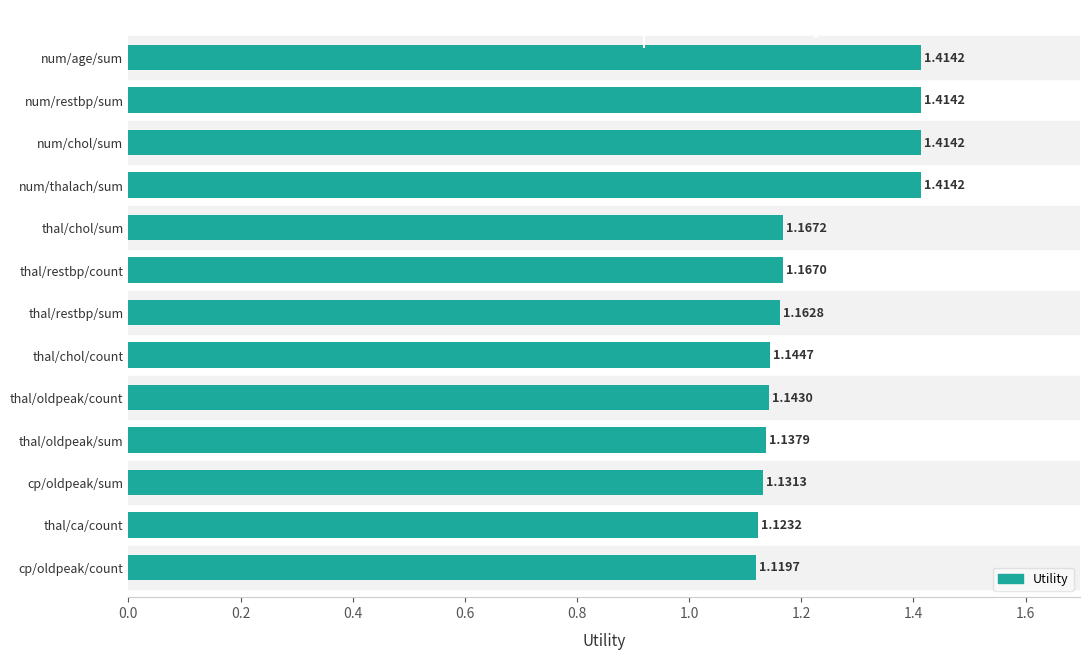

At which label is the value closest to 1?

cp/oldpeak/count